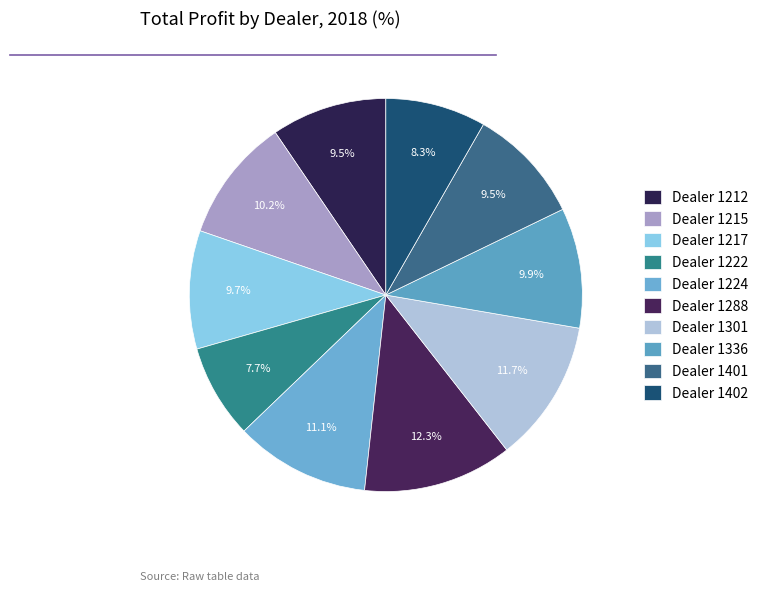

How many slices are in this pie chart?

10